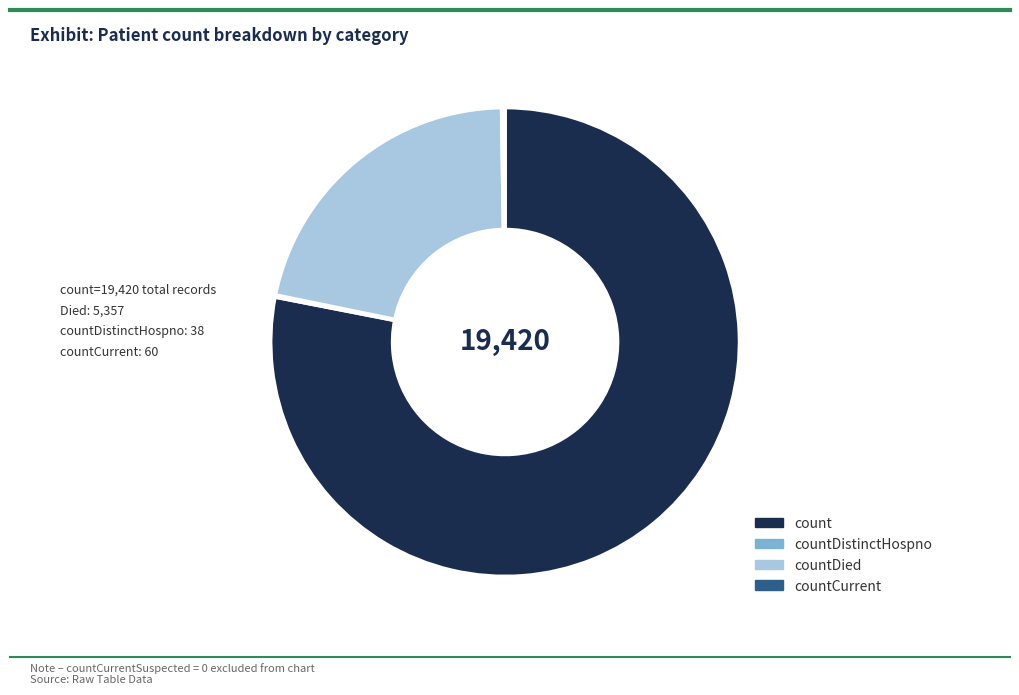

The countDied slice represents 22% of the pie. True or false?

True